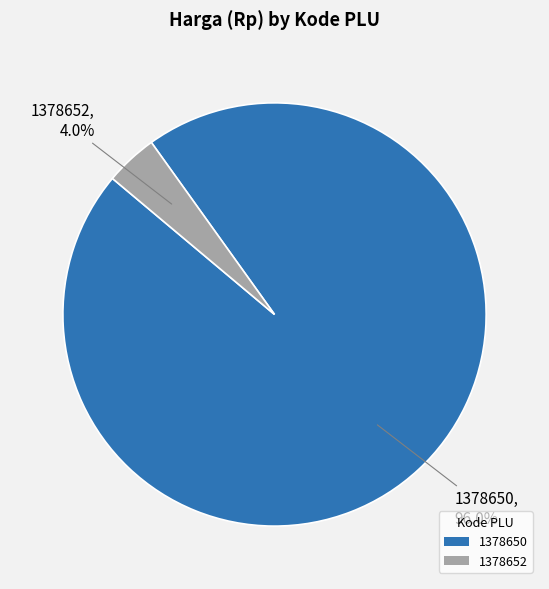

To the nearest percent, what is the combined percentage of 1378652 and 1378650?

100%